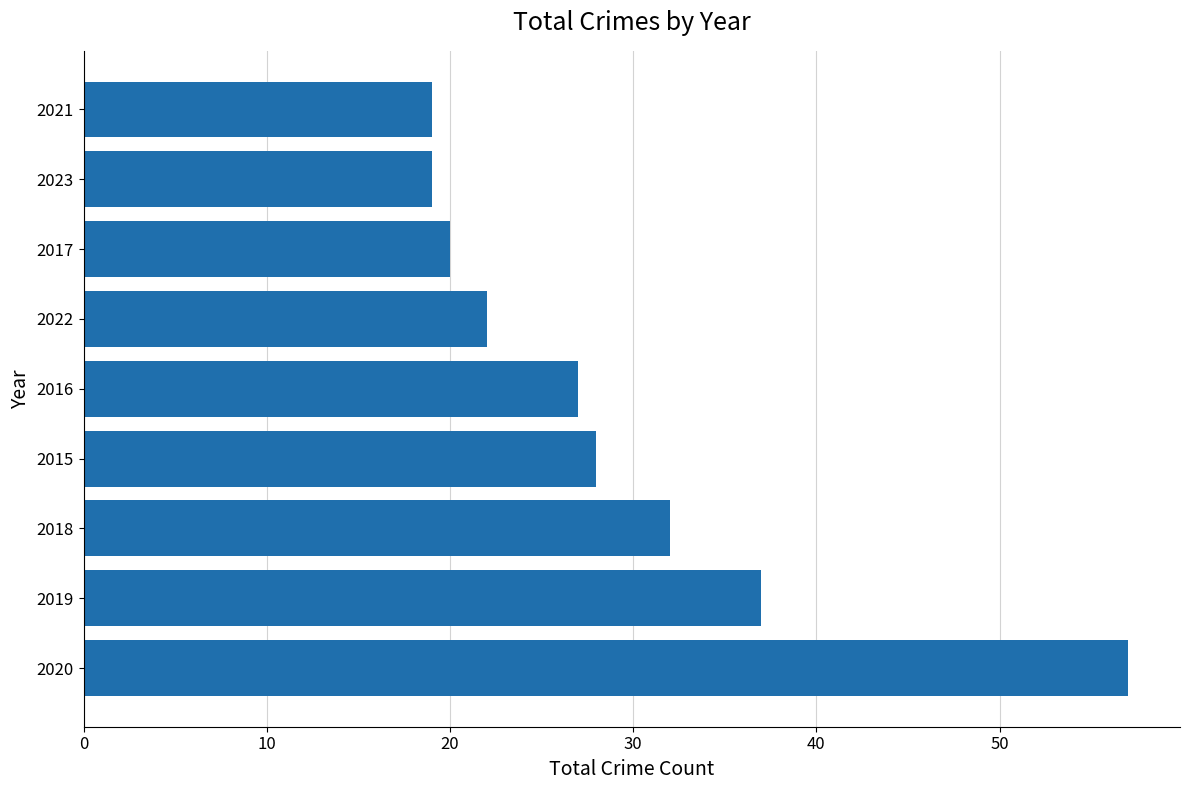

The value at 2021 is 19. True or false?

True